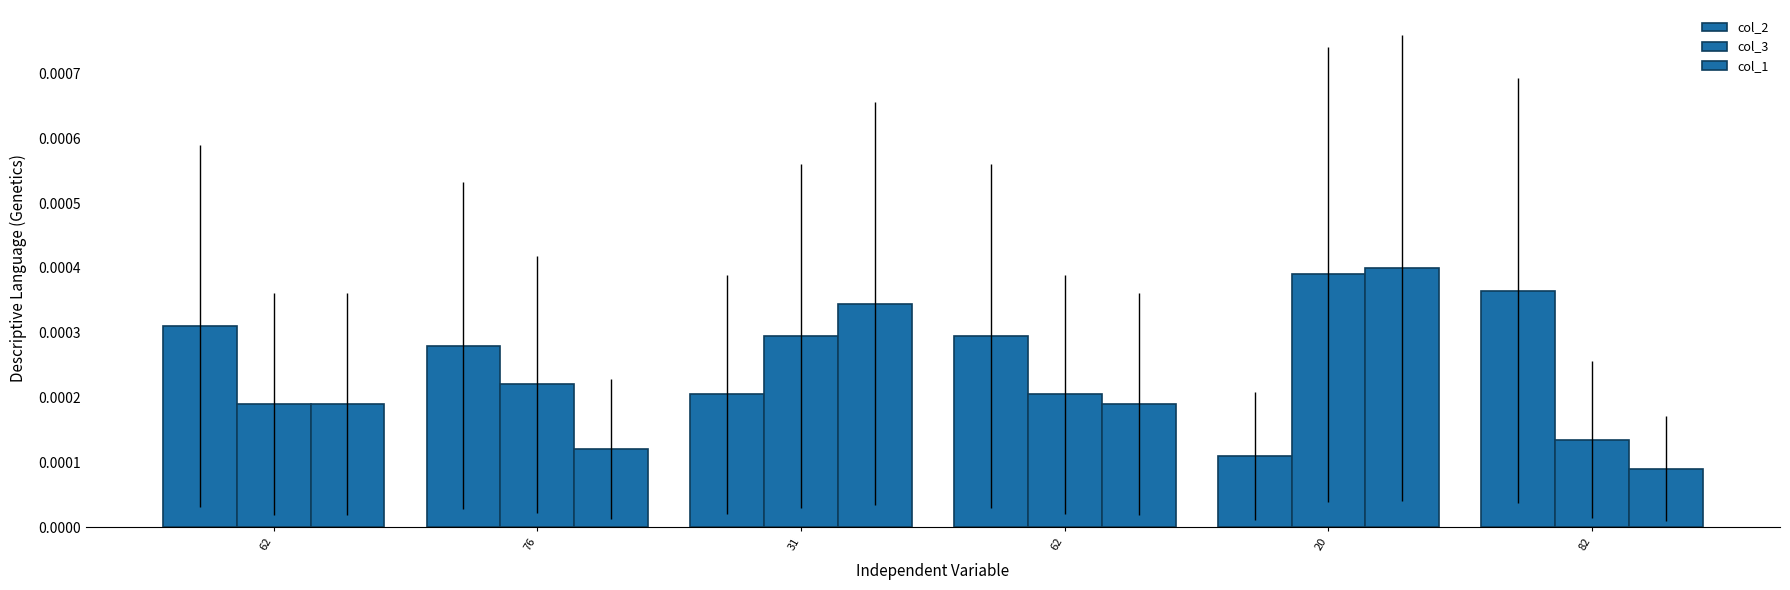

How many bars are there in each group?

3